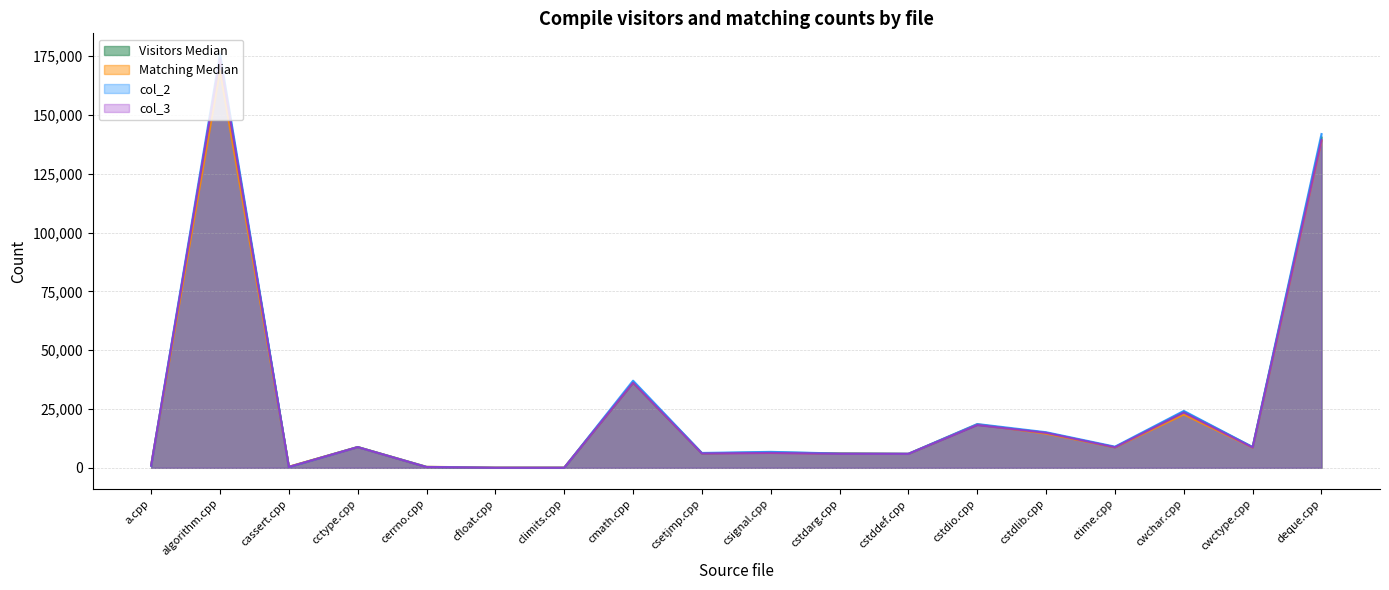

At how many categories does at least one series exceed 127540?

2